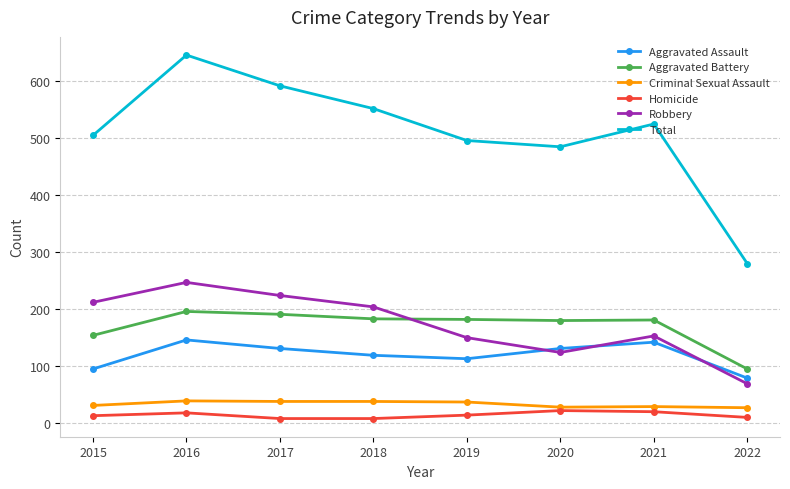

How many data points in Aggravated Battery are less than 182?

4